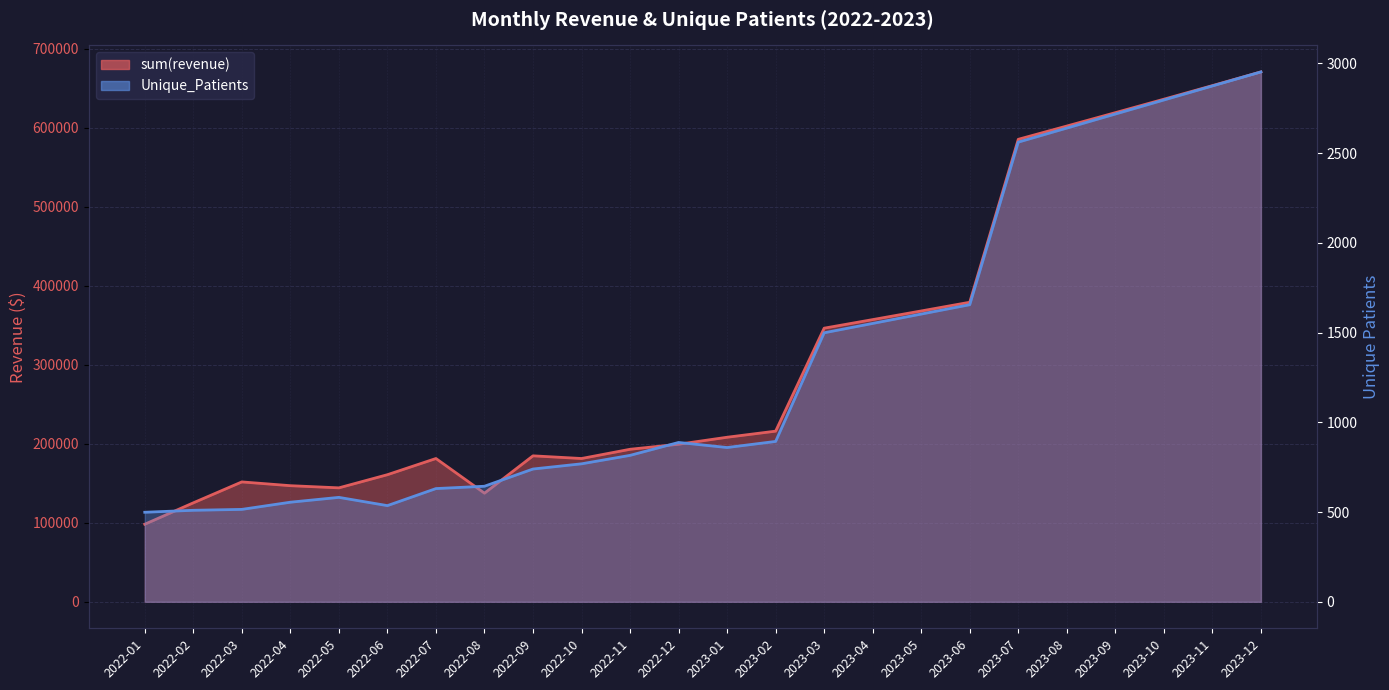

Reading left to right, extract all data points from this chart.

sum(revenue): 2022-01=98149.8	2022-02=125227.6	2022-03=151705.9	2022-04=146936.5	2022-05=144192.1	2022-06=160837.7	2022-07=181325.6	2022-08=137464.6	2022-09=184714.9	2022-10=181327.7	2022-11=193002.8	2022-12=199389.0	2023-01=208225.5	2023-02=215948.5	2023-03=346246.3	2023-04=357103.3	2023-05=368040.5	2023-06=379059.9	2023-07=585245.3	2023-08=602030.4	2023-09=618948.5	2023-10=636003.0	2023-11=653197.3	2023-12=670535.1
Unique_Patients: 2022-01=499.0	2022-02=510.0	2022-03=515.0	2022-04=555.0	2022-05=582.0	2022-06=536.0	2022-07=631.0	2022-08=644.0	2022-09=740.0	2022-10=769.0	2022-11=816.0	2022-12=888.0	2023-01=859.8	2023-02=893.7	2023-03=1499.2	2023-04=1551.4	2023-05=1603.6	2023-06=1655.7	2023-07=2561.9	2023-08=2640.1	2023-09=2718.4	2023-10=2796.6	2023-11=2874.9	2023-12=2953.1